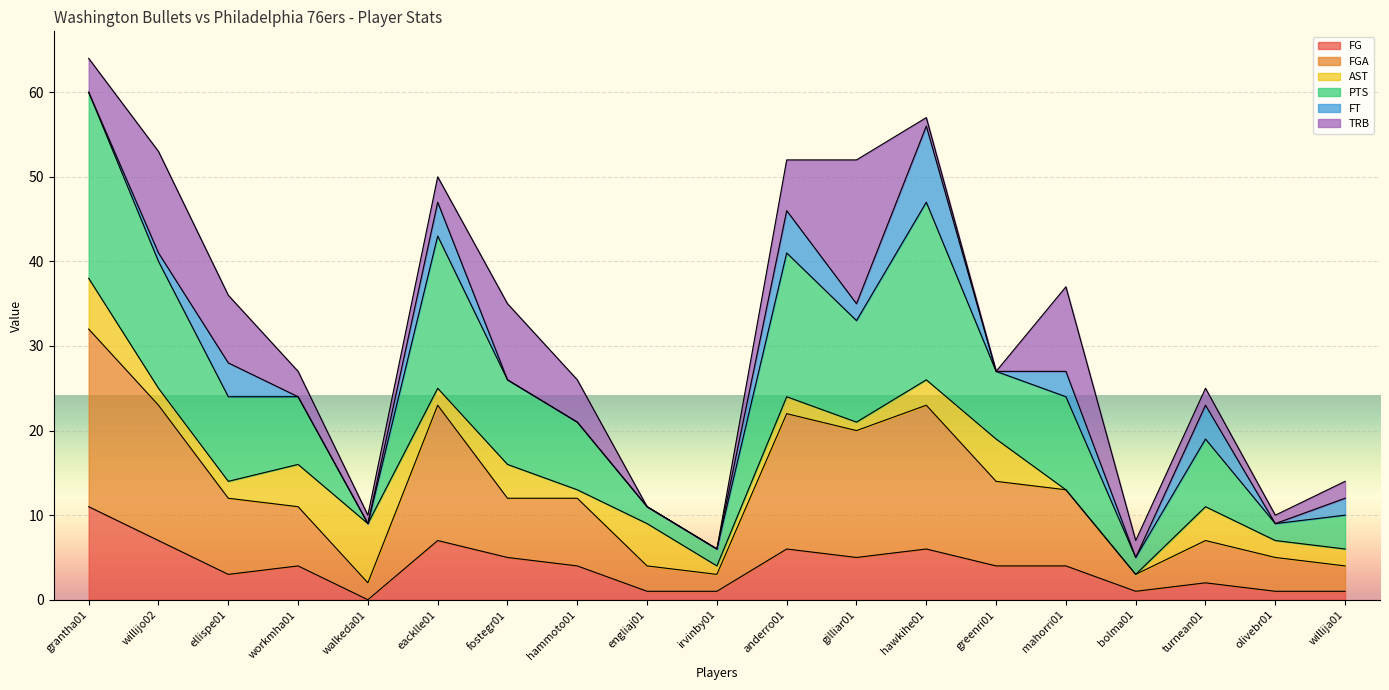

What is the highest value of the FG series?

11